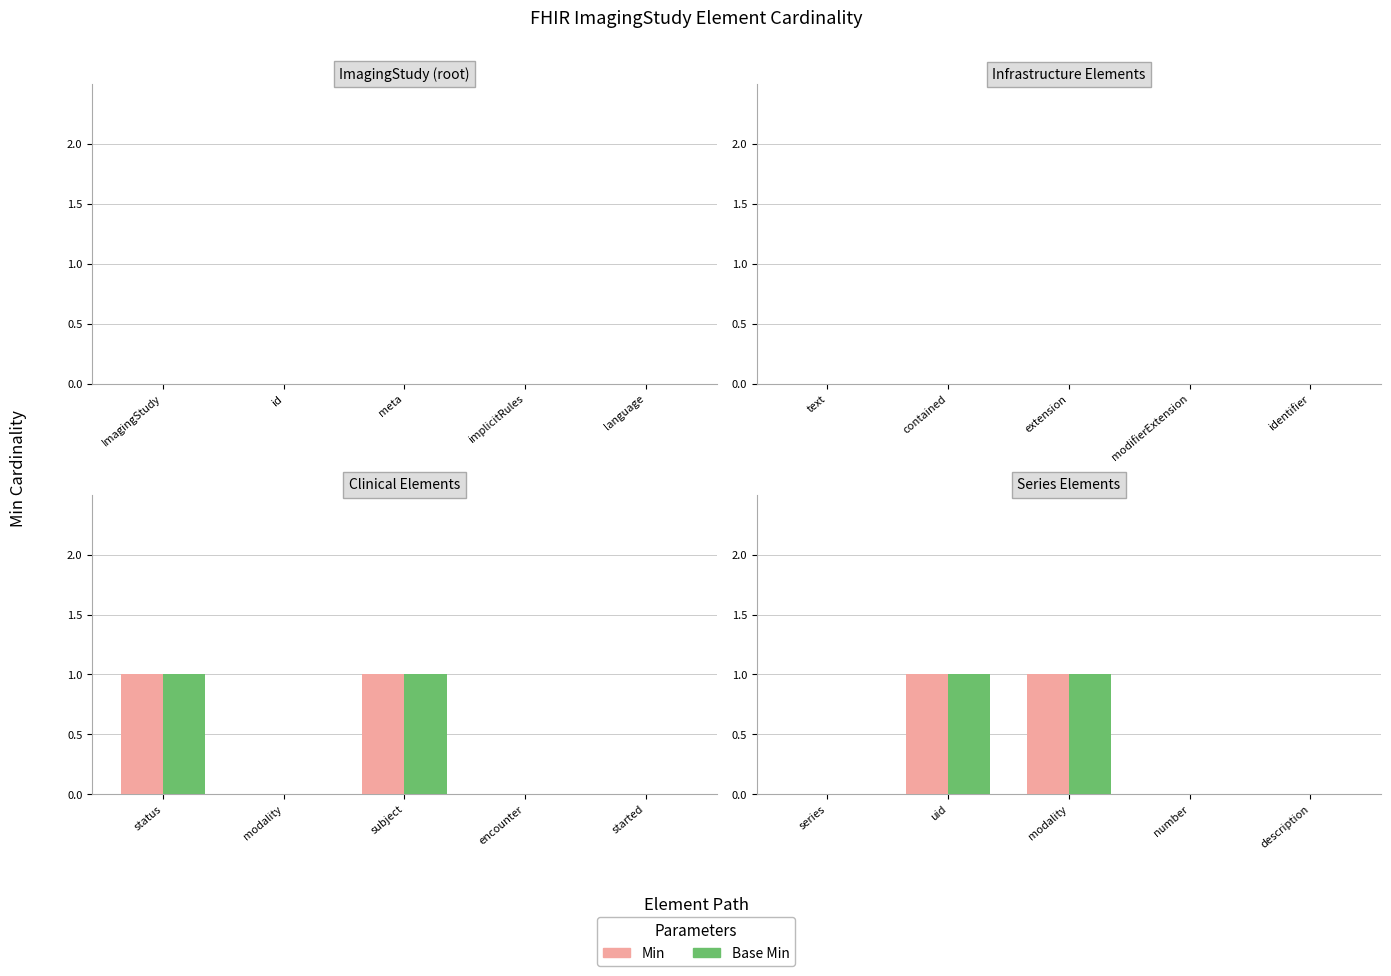

The value of Base Min at number is 1. True or false?

False